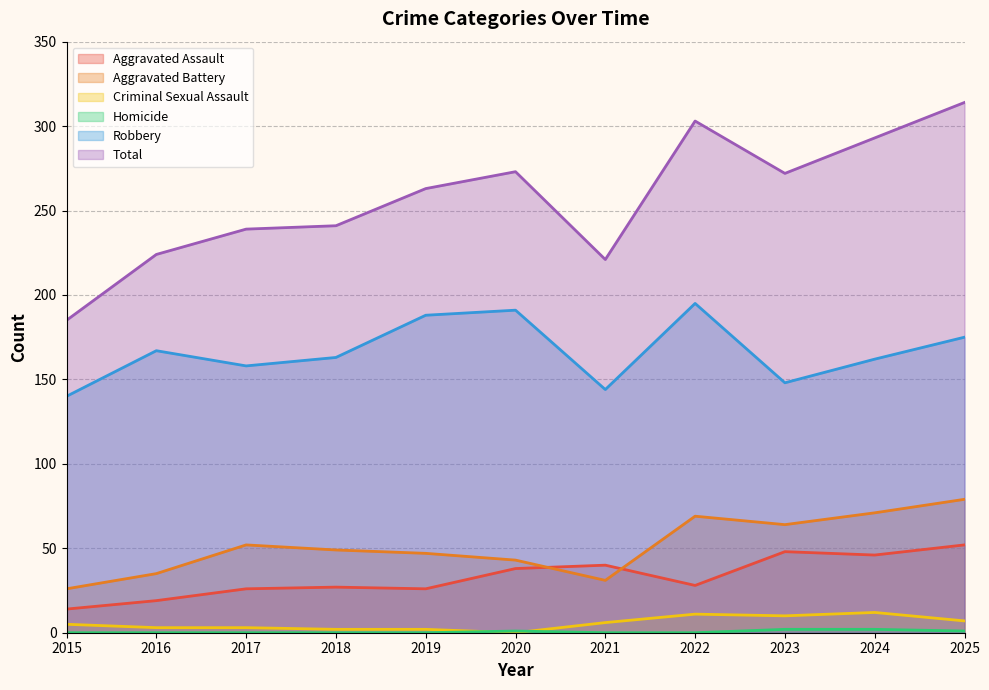

Does the chart have visible grid lines?

Yes